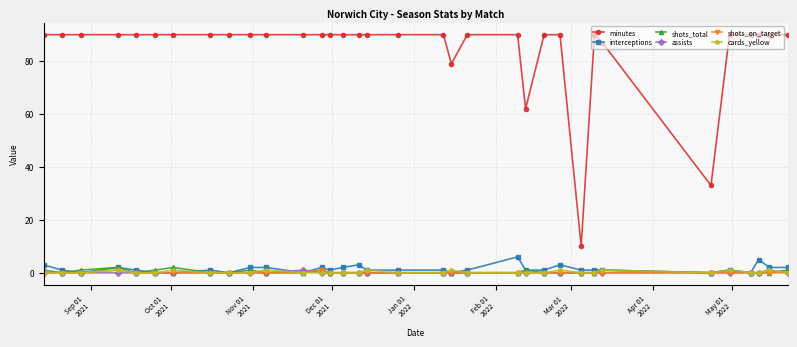

What is the highest value of the minutes series?

90